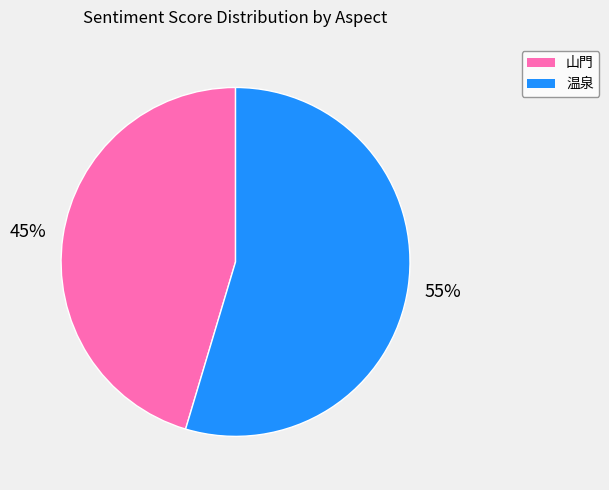

Rank the categories by value from highest to lowest.

温泉, 山門